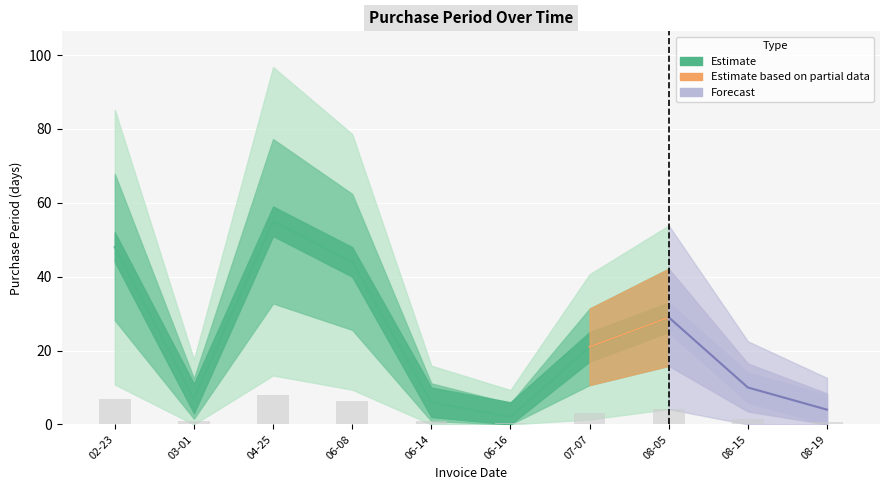

Reading left to right, what are all the values shown in this chart?

7.0	1.0	8.0	6.4	0.9	0.3	3.1	4.2	1.5	0.6